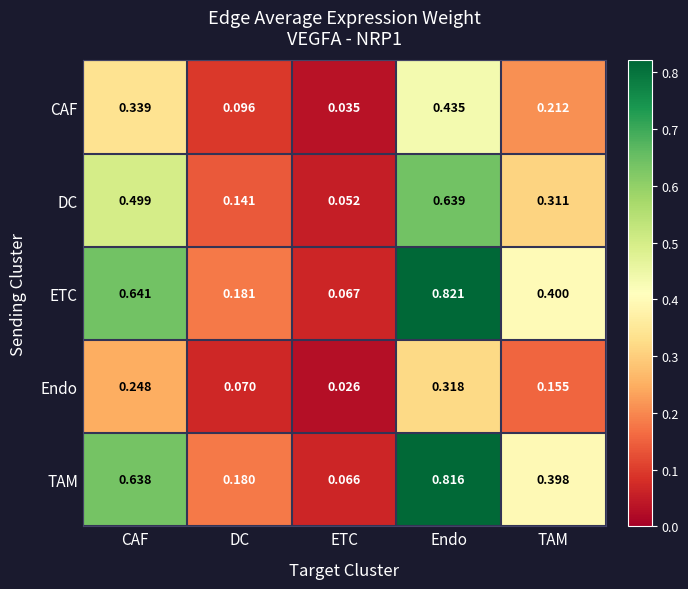

What is the total value across all series at TAM?

1.5